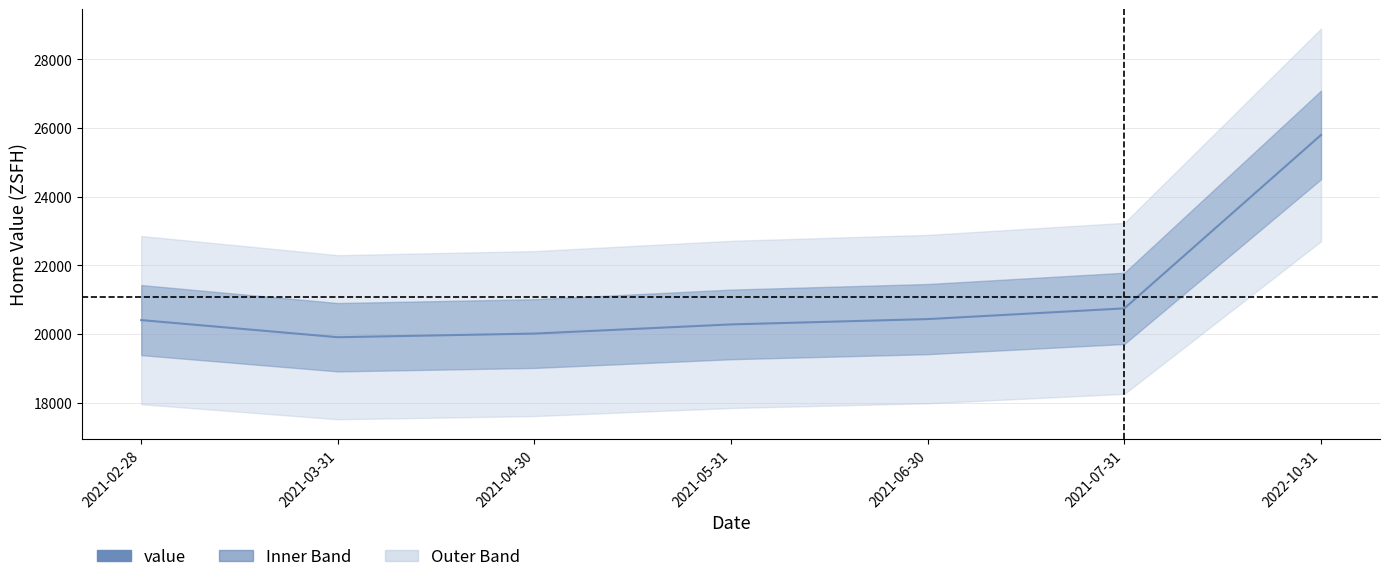

List the labels in order of value, largest first.

2022-10-31, 2021-07-31, 2021-06-30, 2021-02-28, 2021-05-31, 2021-04-30, 2021-03-31